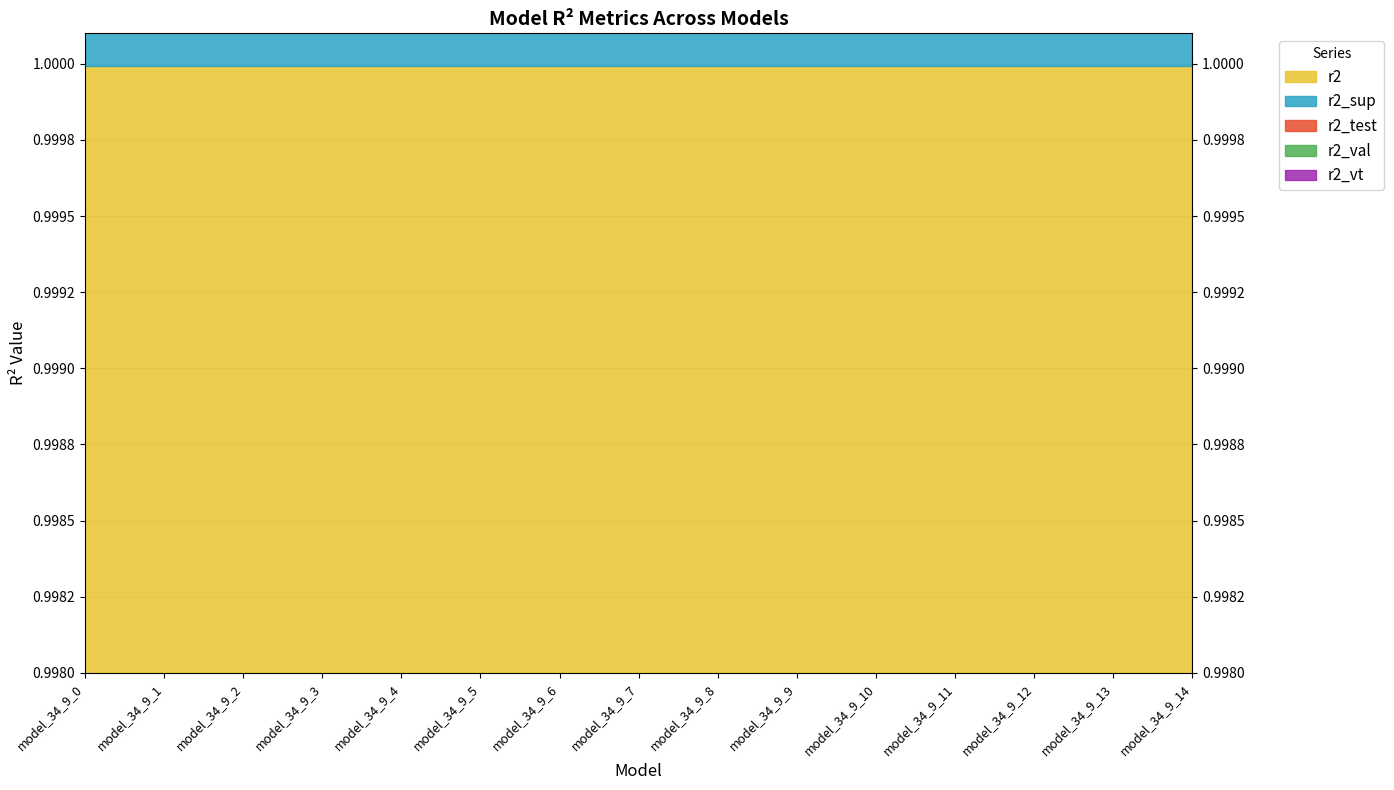

What is the total value across all series at model_34_9_11?

5.0